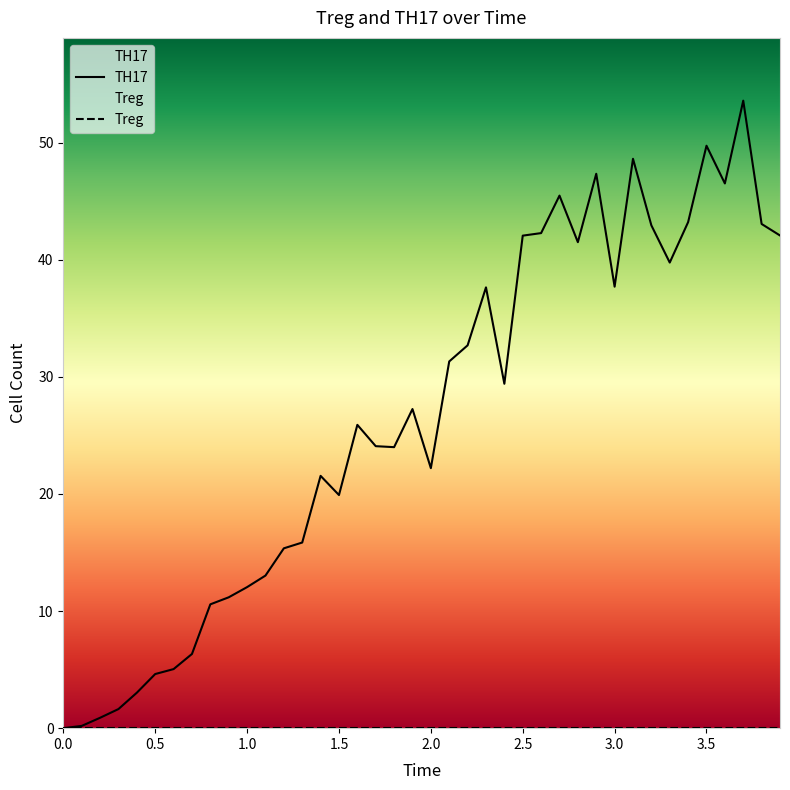

What is the maximum value shown in the chart?

53.6